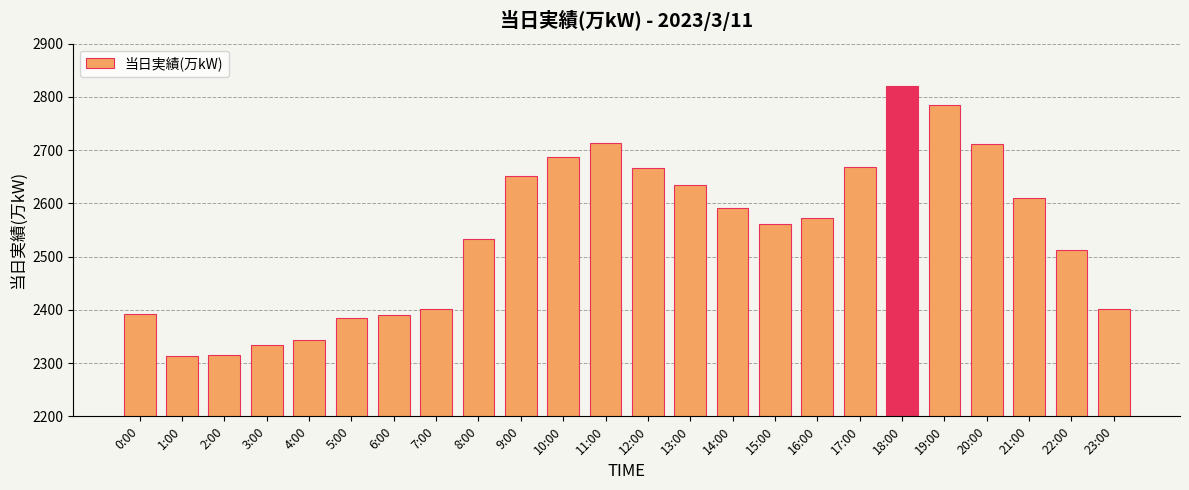

Which category has the highest value across all series?

18:00